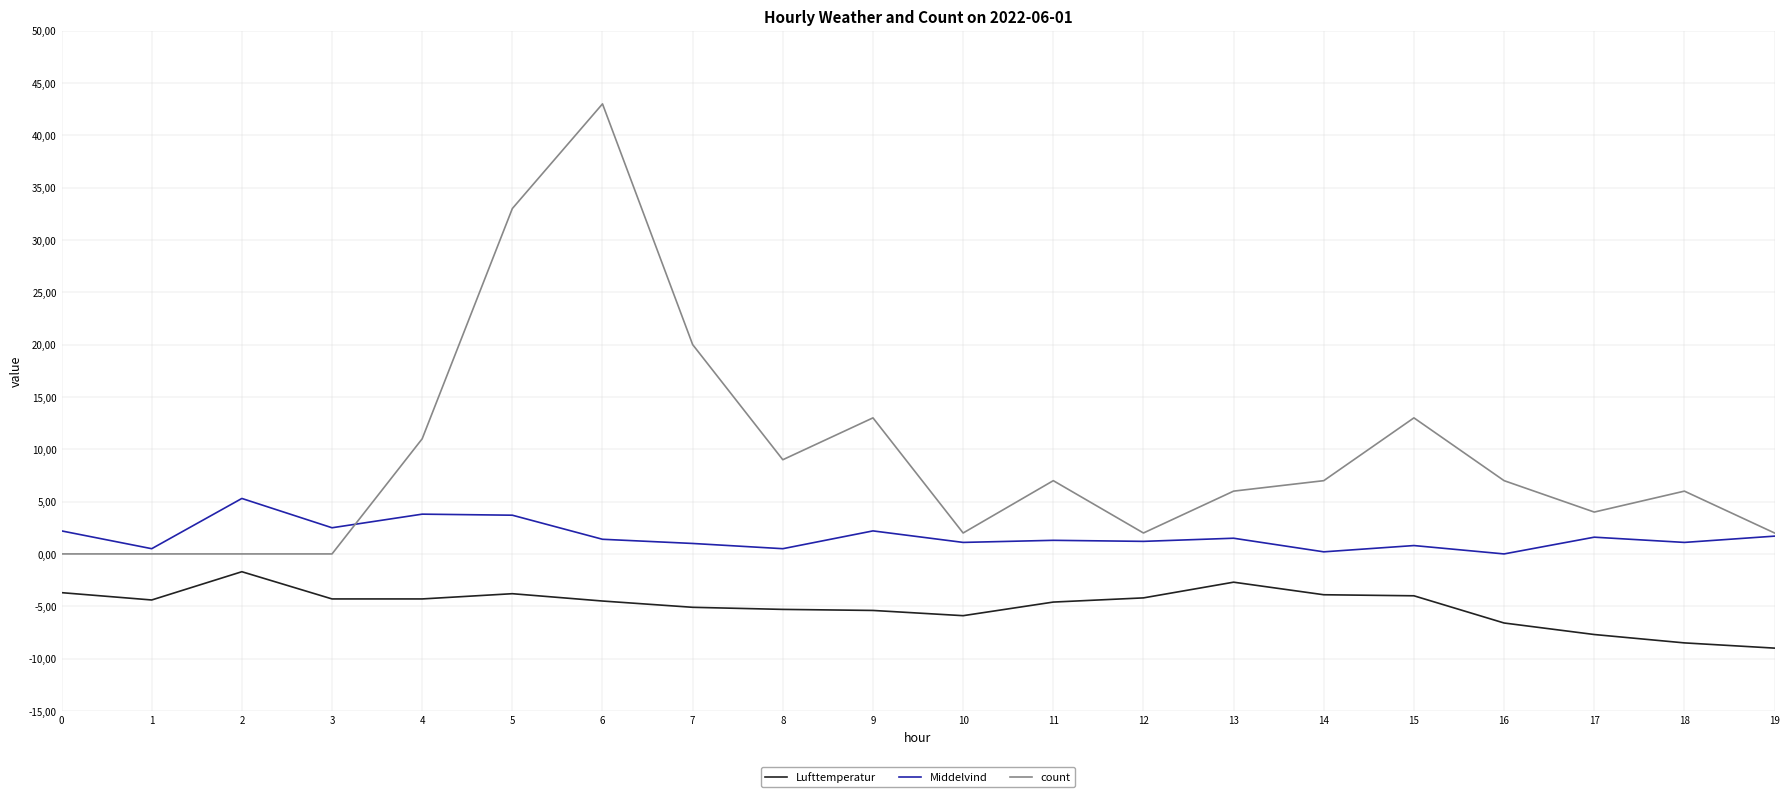

The count series shows 8.7 at 9. True or false?

False